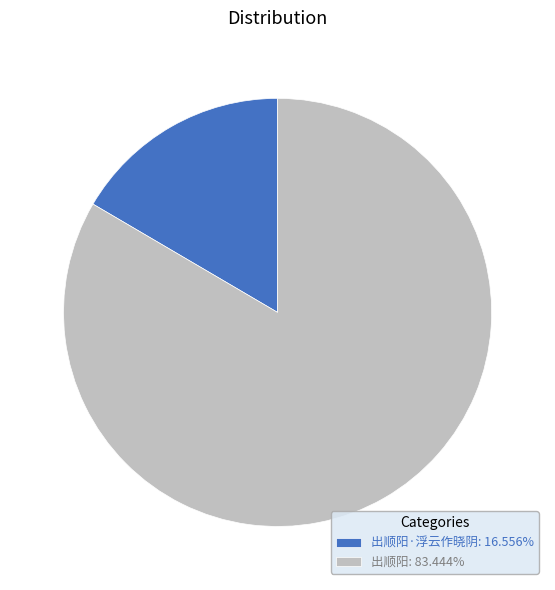

Approximately how many times larger is the value at 出顺阳: 83.444% compared to 出顺阳·浮云作晓阴: 16.556%?

5.0